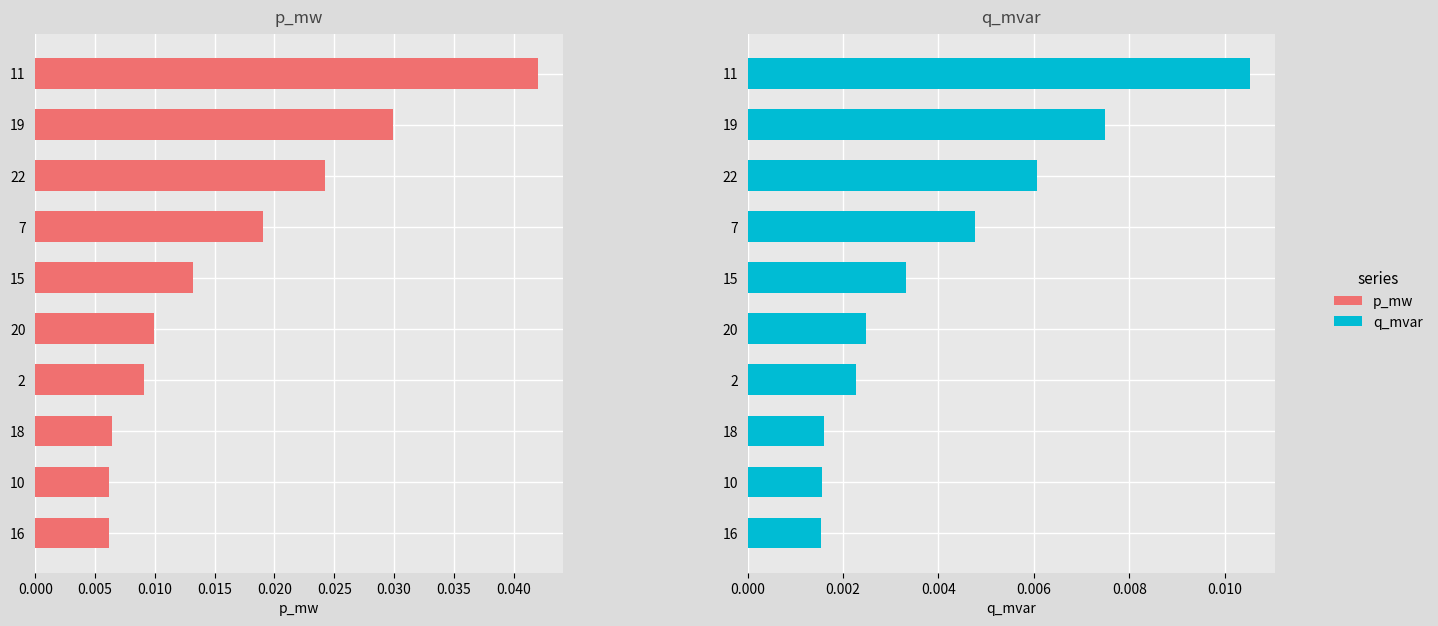

How many categories are shown in the chart?

10